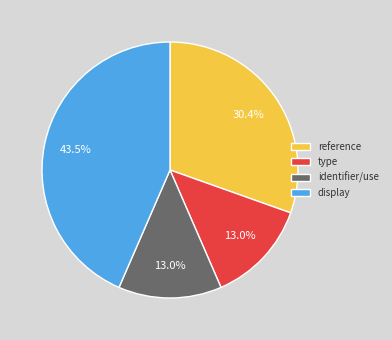

Does identifier/use account for over 50% of the chart?

No